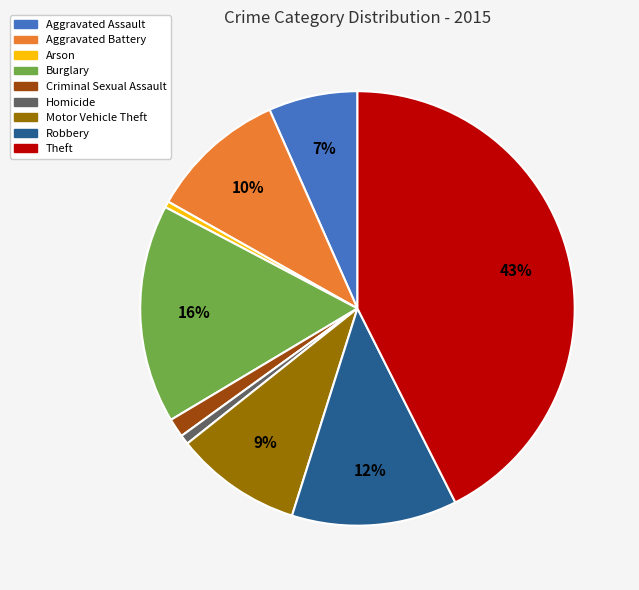

Is Robbery the majority of the pie?

No